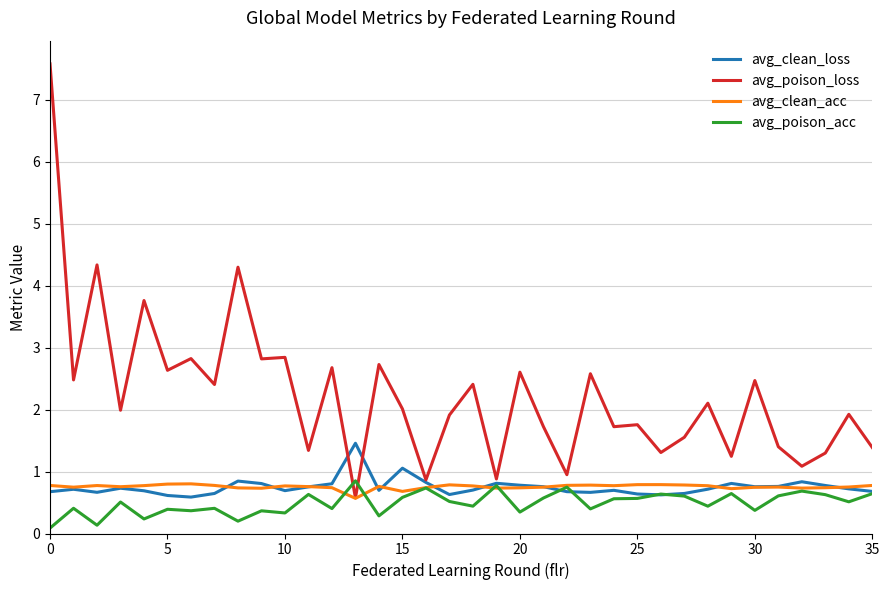

What is the minimum value for avg_clean_loss?

0.6